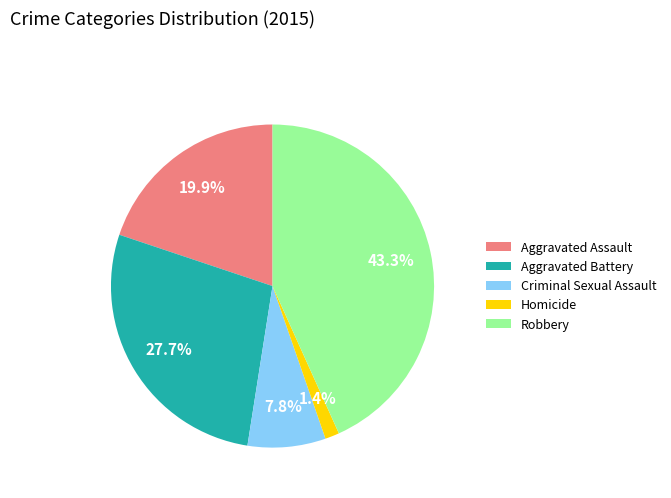

Does any single category account for the majority?

No